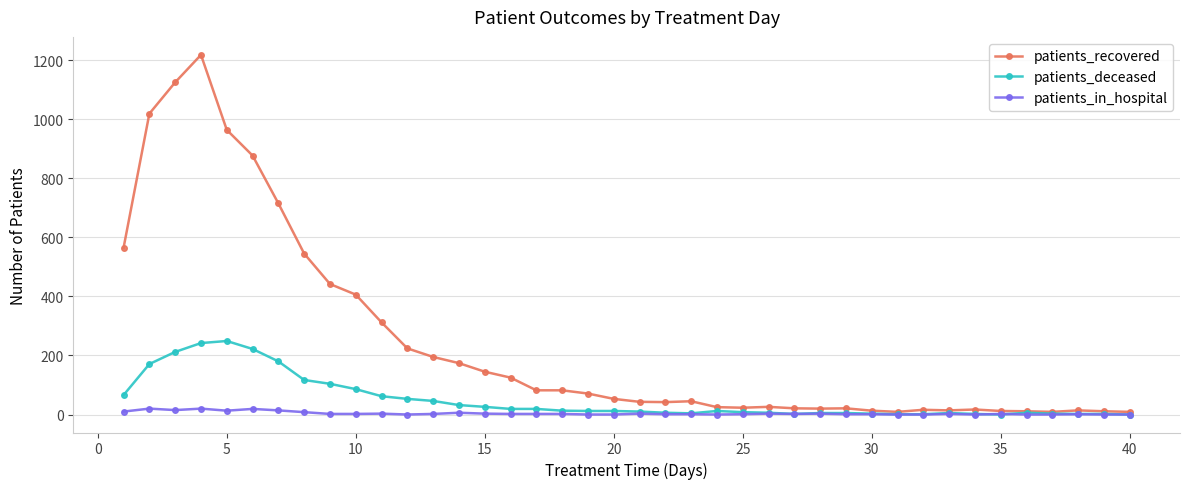

Which series has the largest range (max minus min)?

patients_recovered